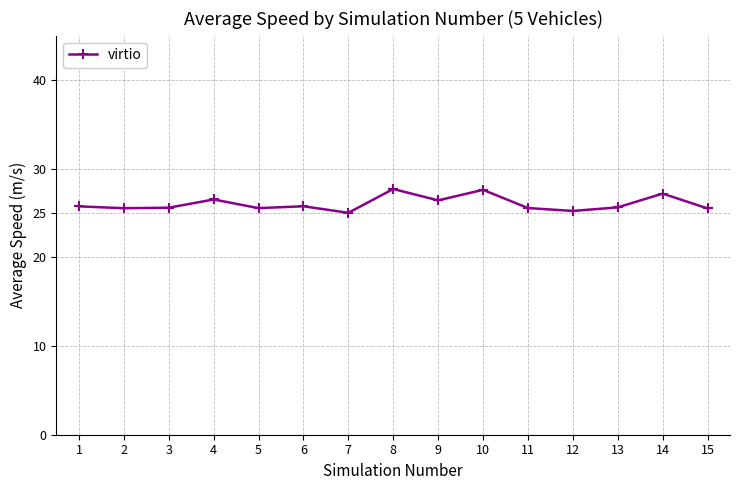

Is it true that the value at 6 is 34.7?

False